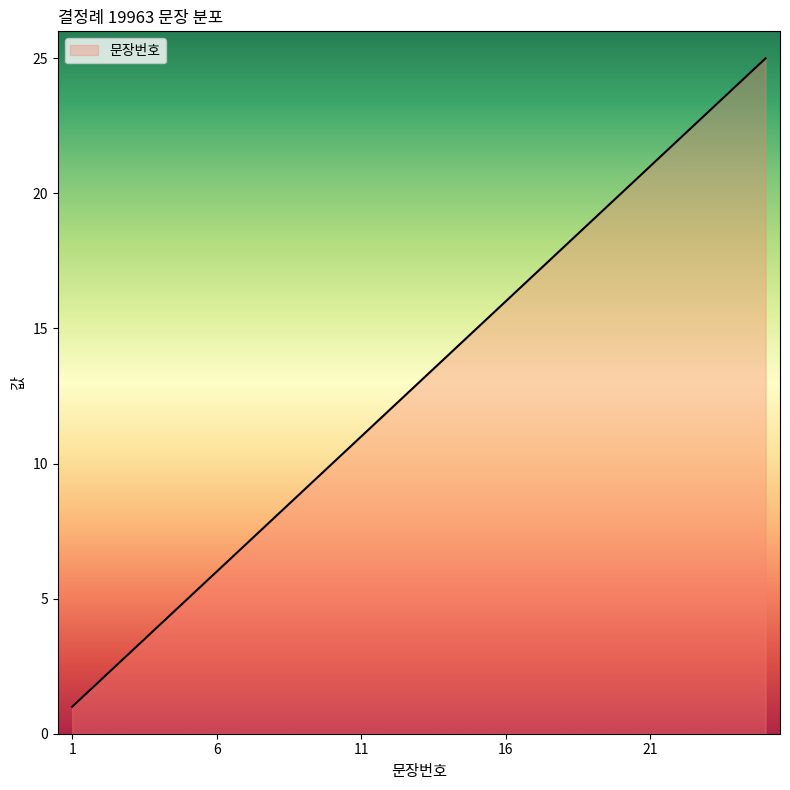

What is the difference between the maximum and minimum values?

24